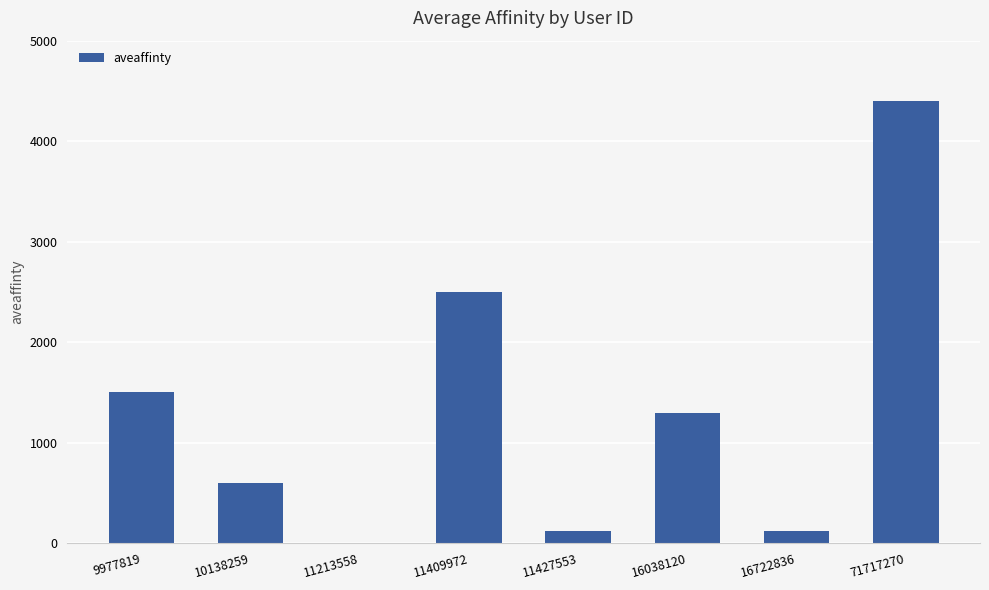

Reading left to right, list all the values displayed in this chart.

9977819=1500.0	10138259=600.0	11213558=6.3	11409972=2500.0	11427553=120.0	16038120=1300.0	16722836=120.0	71717270=4400.0